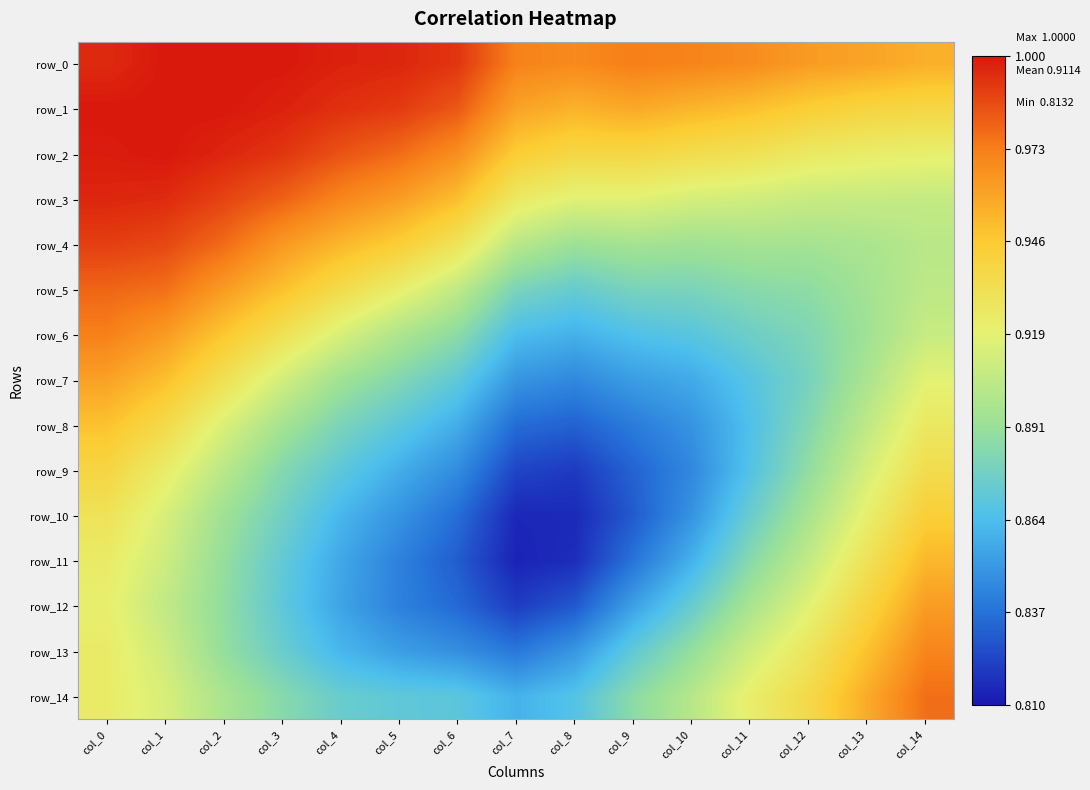

At which label is row_11 closest to 0?

col_7